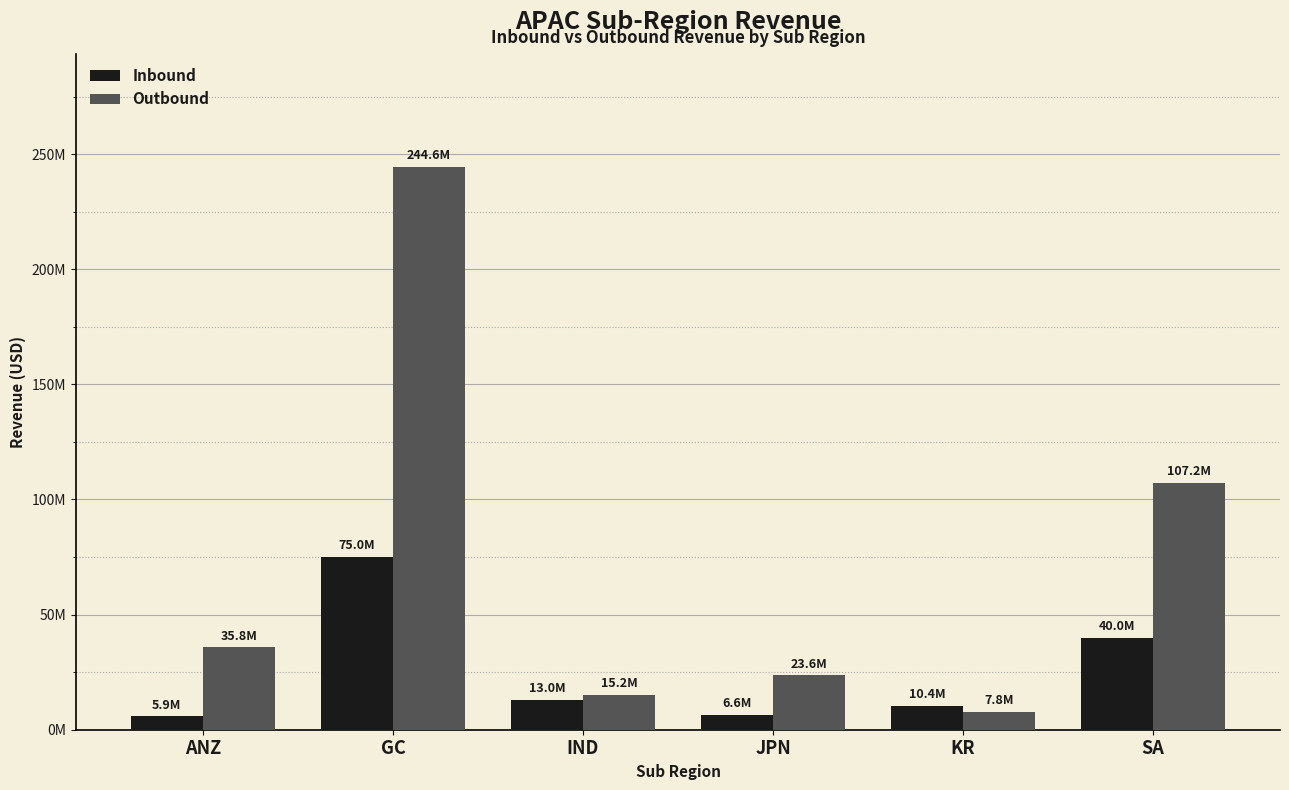

What is the label of the 6th bar from the right?

ANZ